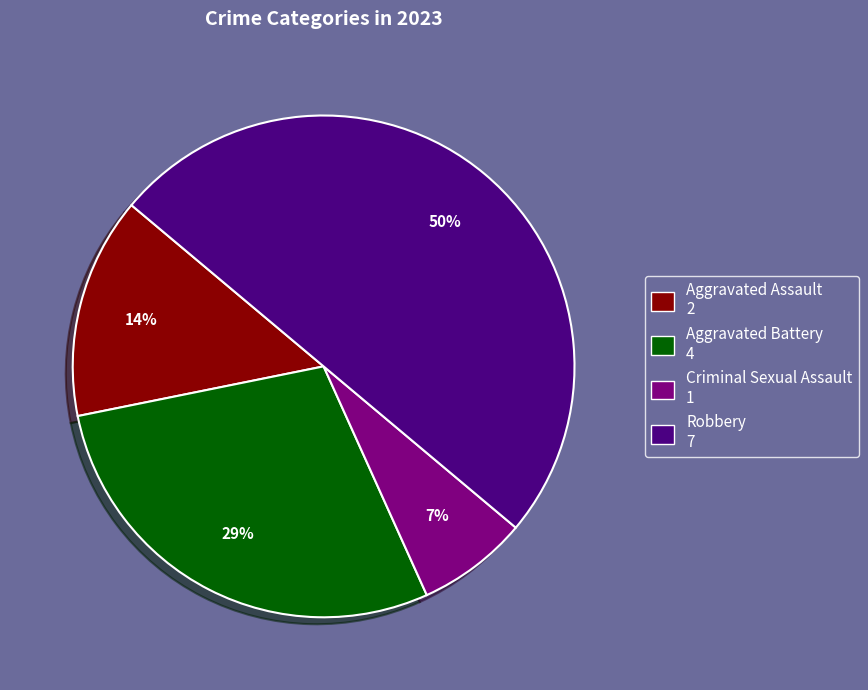

Combined, do Aggravated Assault and Aggravated Battery account for over 50%?

No